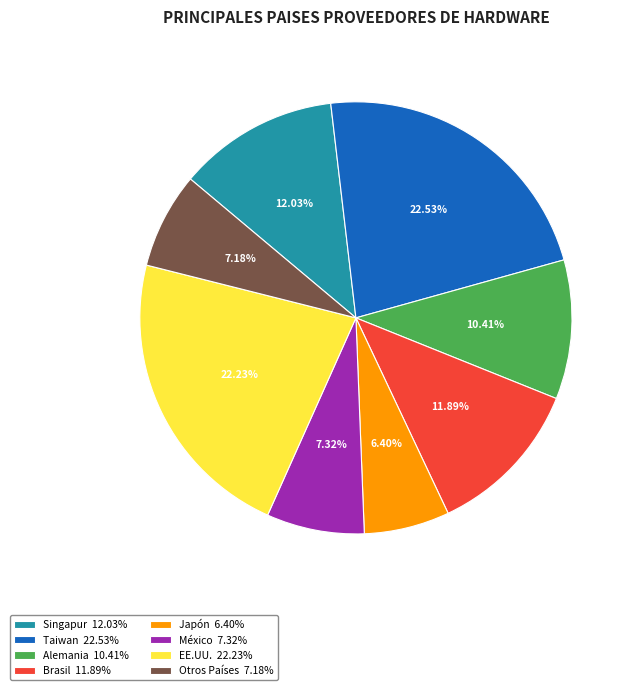

To the nearest percent, what is the combined percentage of Brasil and México?

19%